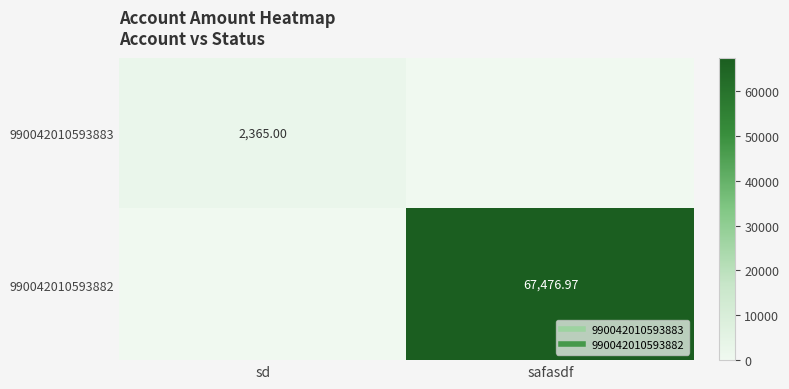

Rank the series at sd from highest to lowest value.

990042010593883, 990042010593882